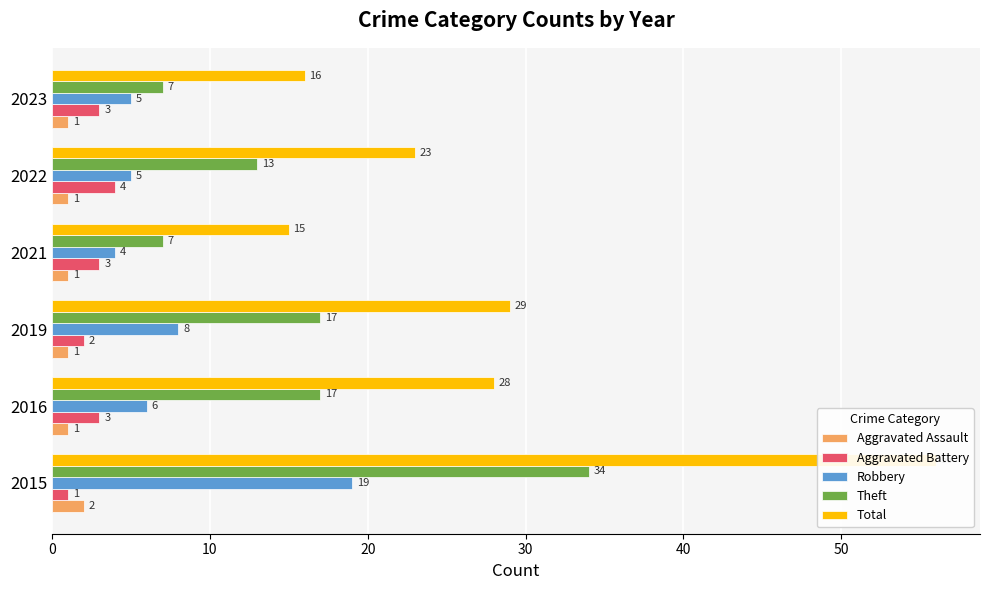

What is the value of the Aggravated Battery bar at the 4th from the left?

3